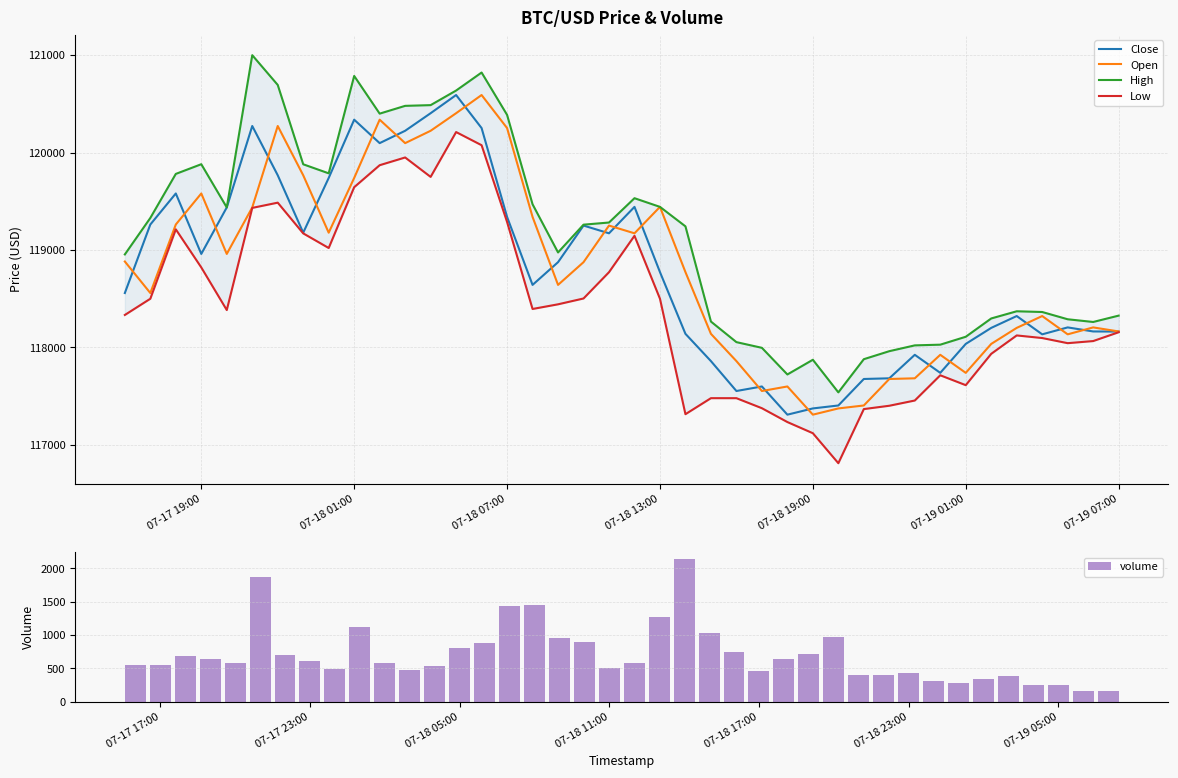

The Close series shows 118163.1 at 07-19 07:00. True or false?

True